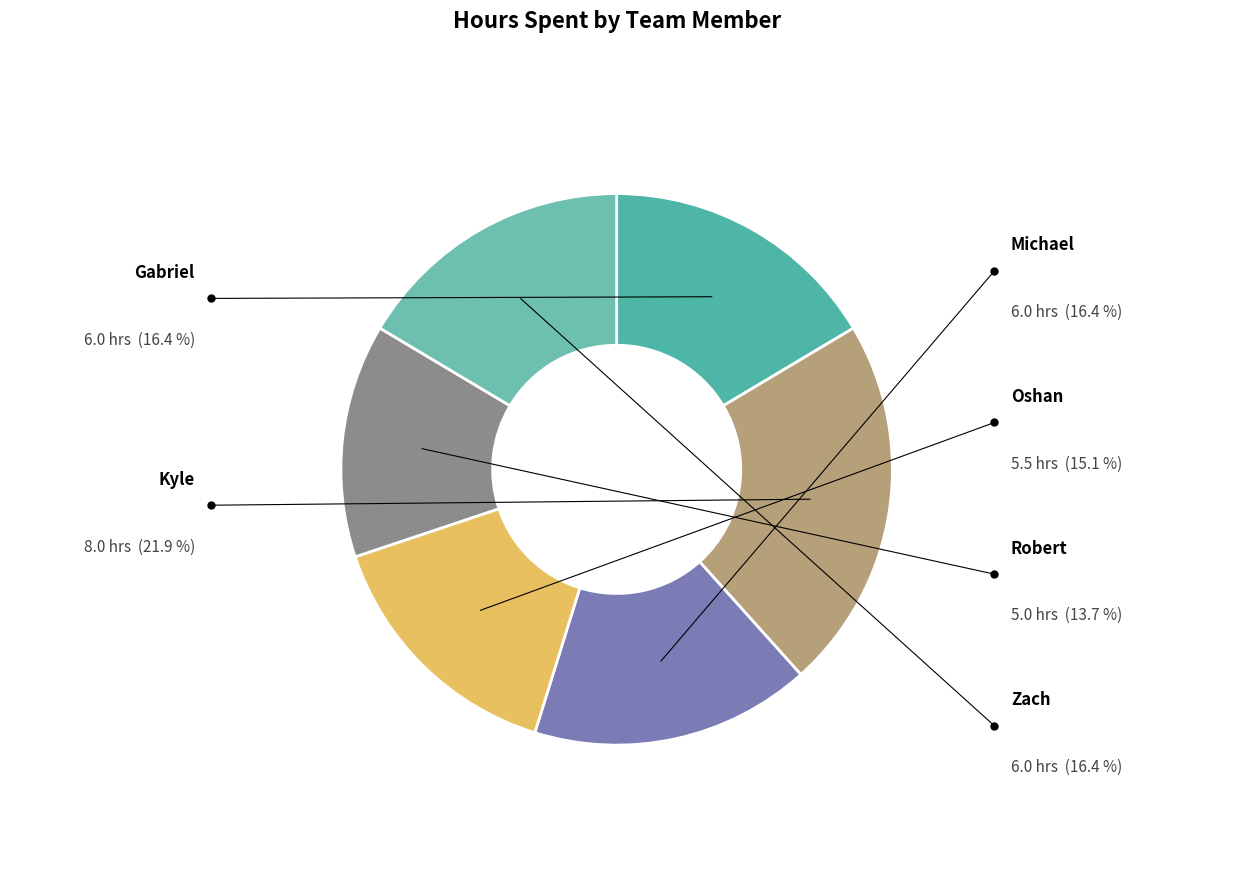

Rank the categories by value from highest to lowest.

Kyle, Gabriel, Michael, Zach, Oshan, Robert